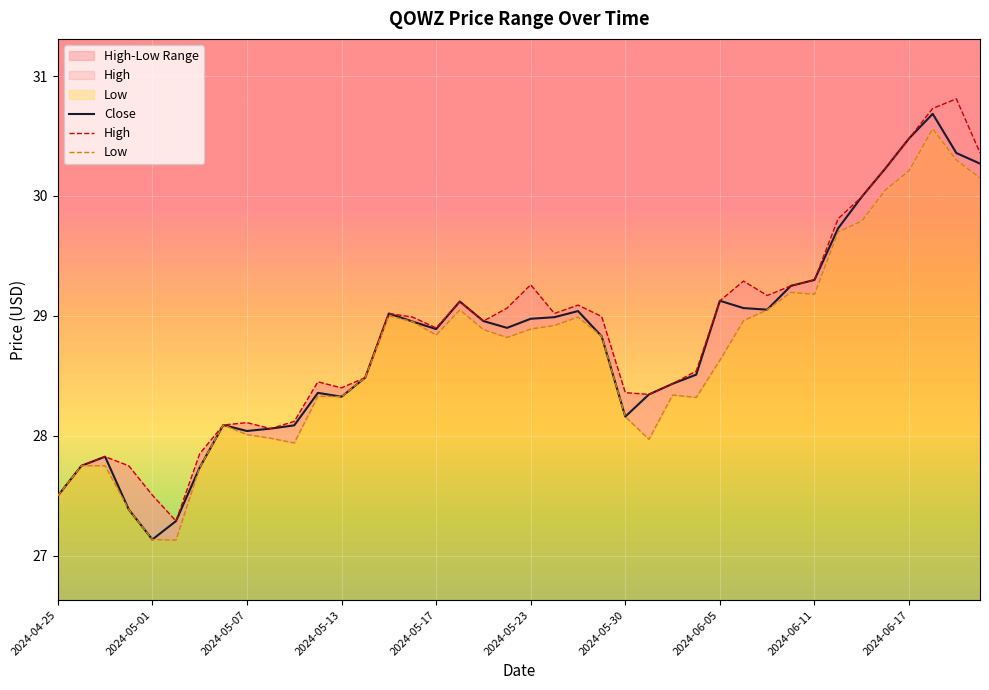

Which category has the highest value in the Low series?

2024-06-18